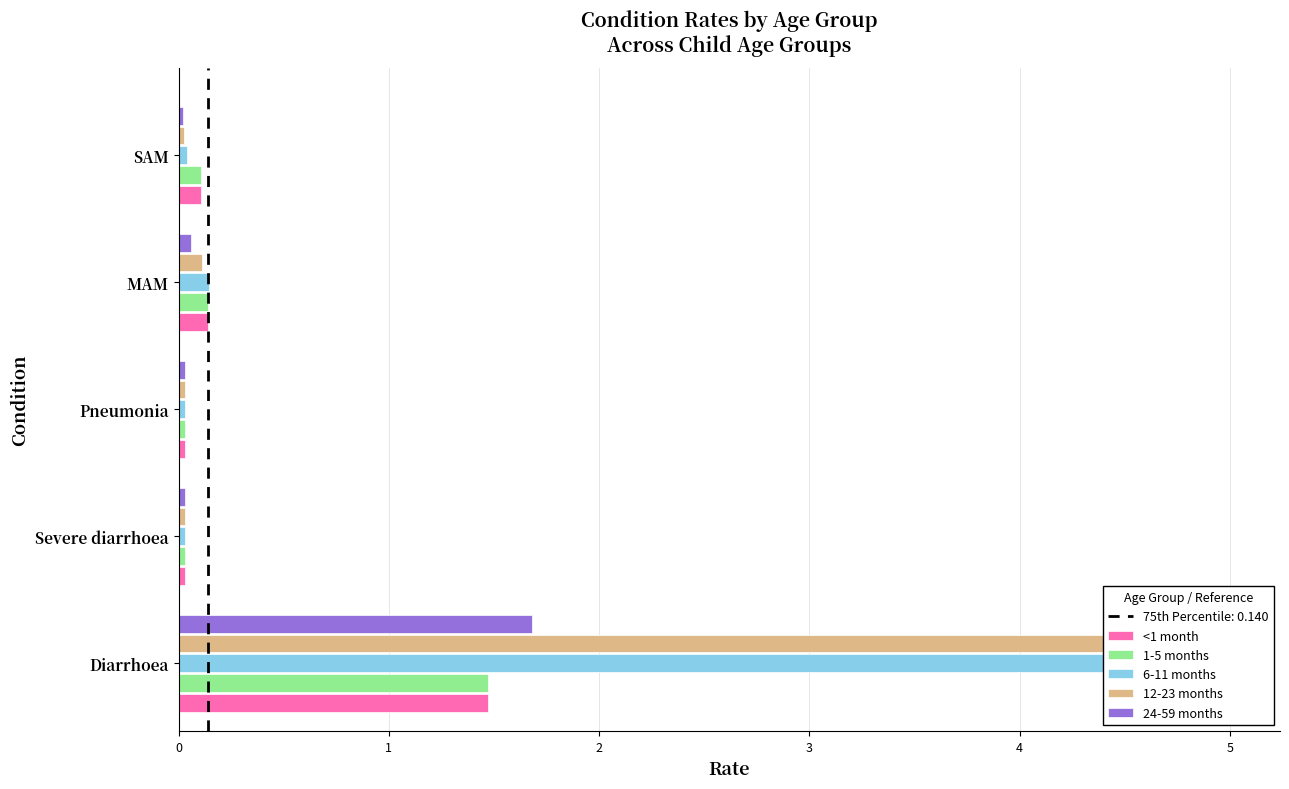

What are all the series names shown in the legend?

<1 month, 1-5 months, 6-11 months, 12-23 months, 24-59 months